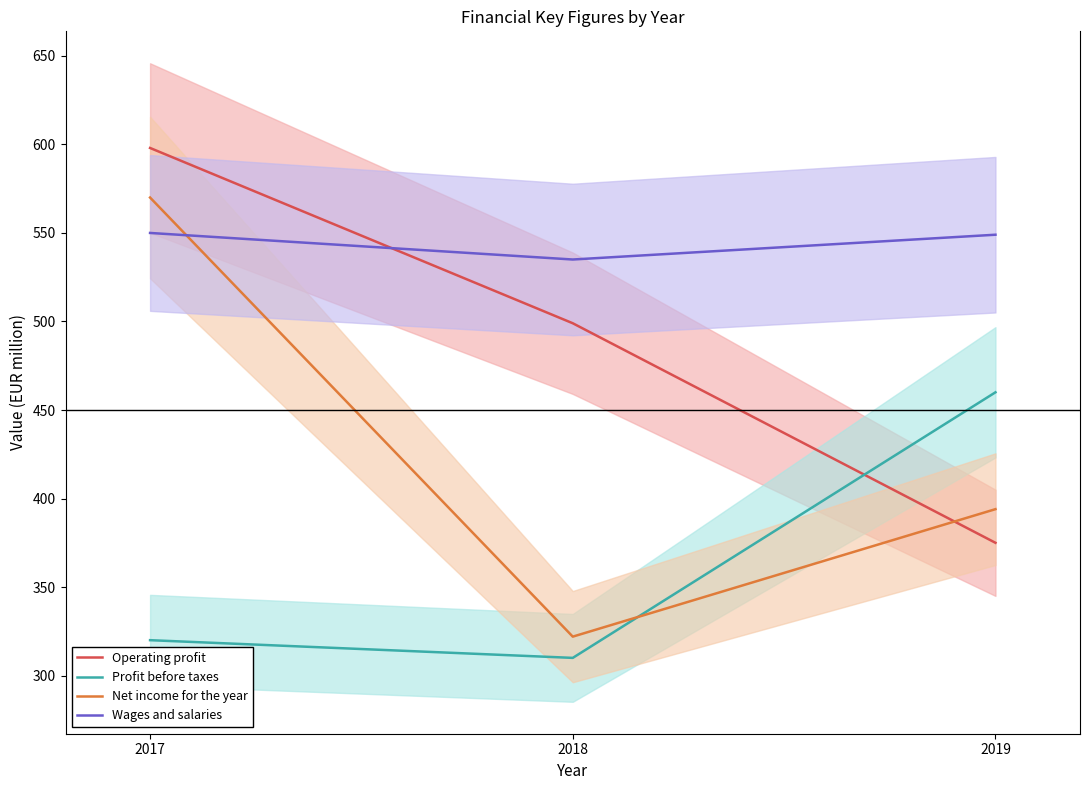

Where does the Profit before taxes series first go above 320?

2019